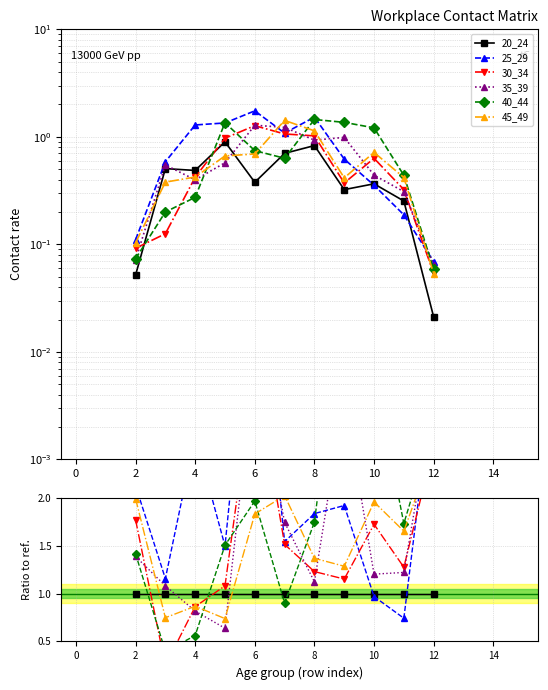

At which category does 25_29 reach its first local peak?

4